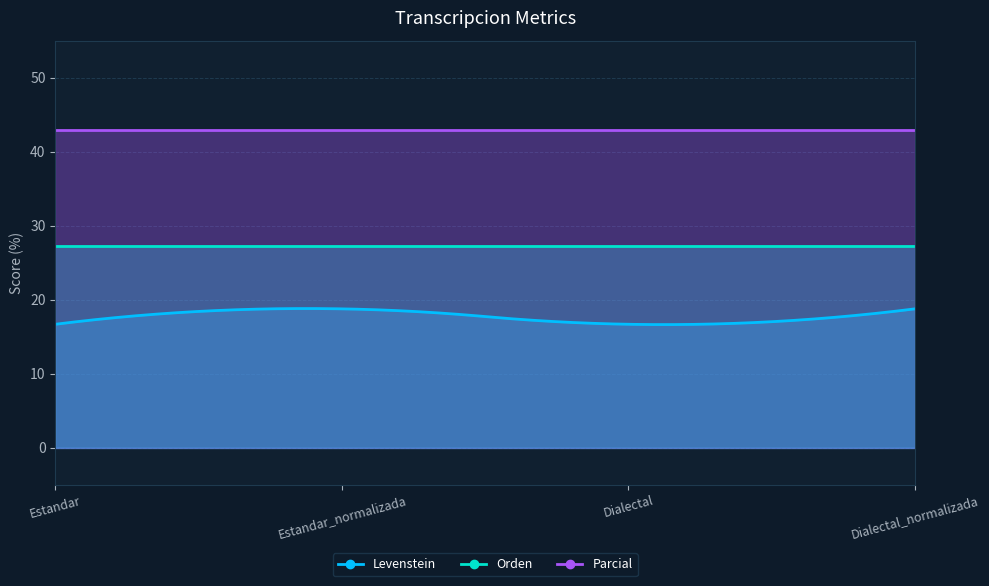

What is the difference between the highest and lowest values at Estandar_normalizada?

24.1